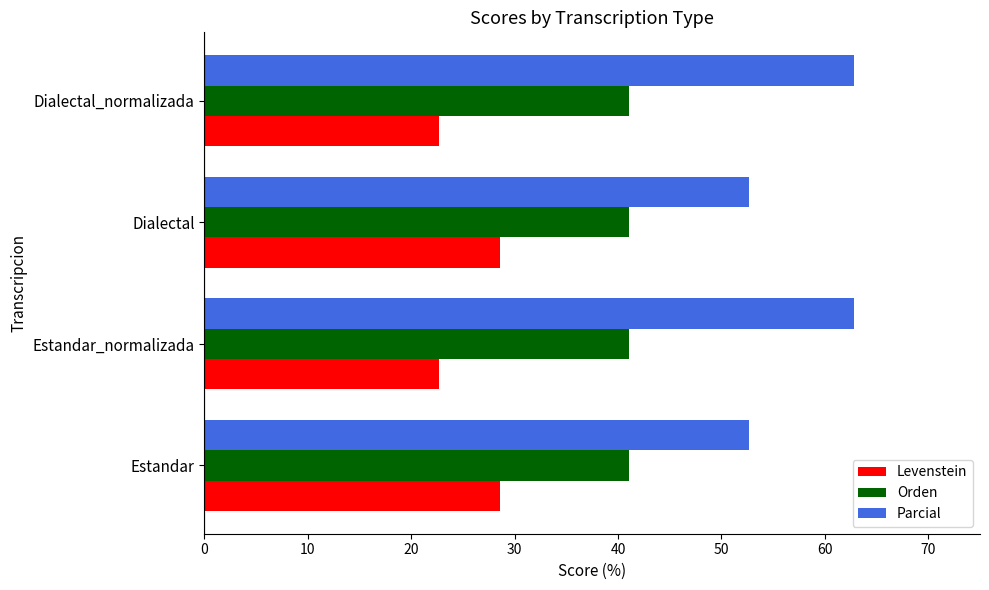

What is the average value of the Levenstein series?

25.6